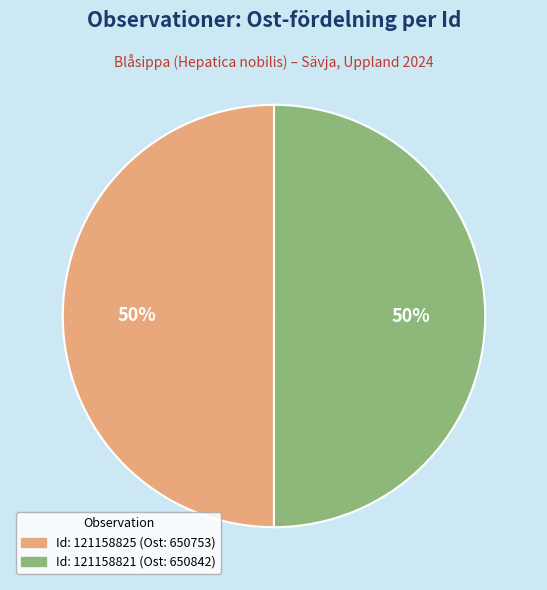

To the nearest percent, what is the average slice percentage?

50%